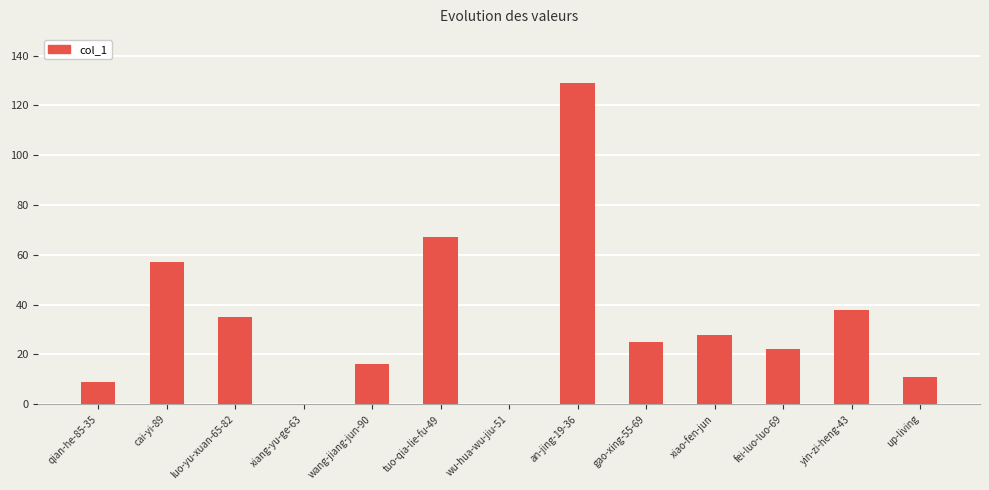

How many series are shown in this chart?

1